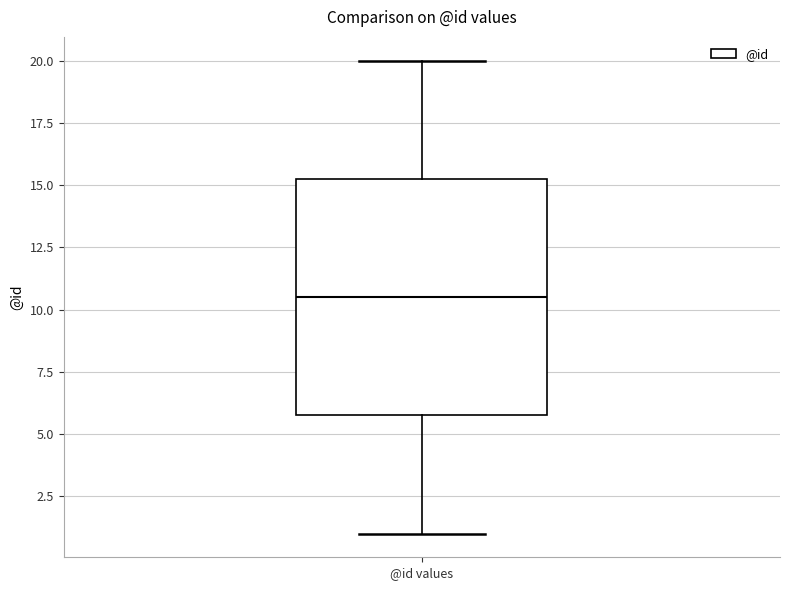

Read this box plot against the y-axis: the position of the median line, the range covered by the box, and the ends of both whiskers. The values are not printed on the chart, so give them approximately, as read against the axis.

median 10.5, box 6.0 to 15.5, whiskers 1.0 to 20.0